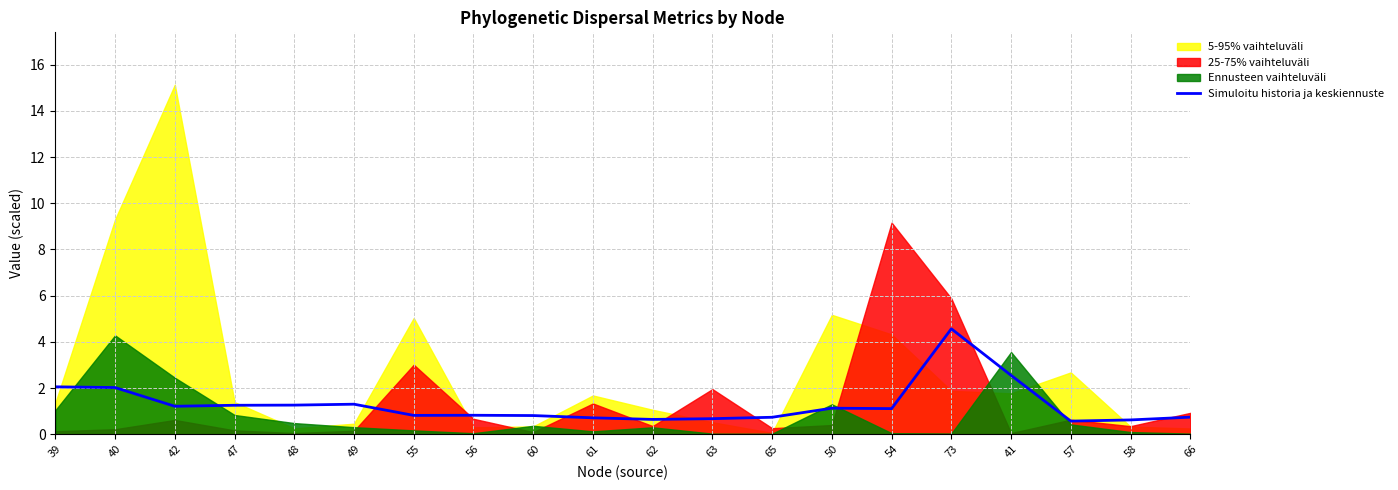

At which label does Simuloitu historia ja keskiennuste reach its peak?

73